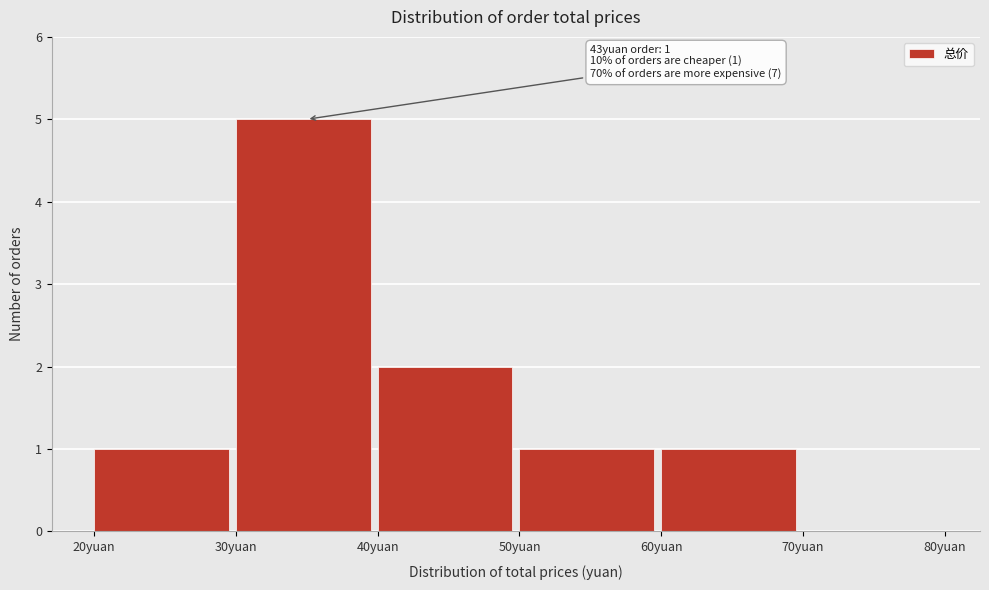

Which range on the x-axis has the tallest bar?

30 to 40